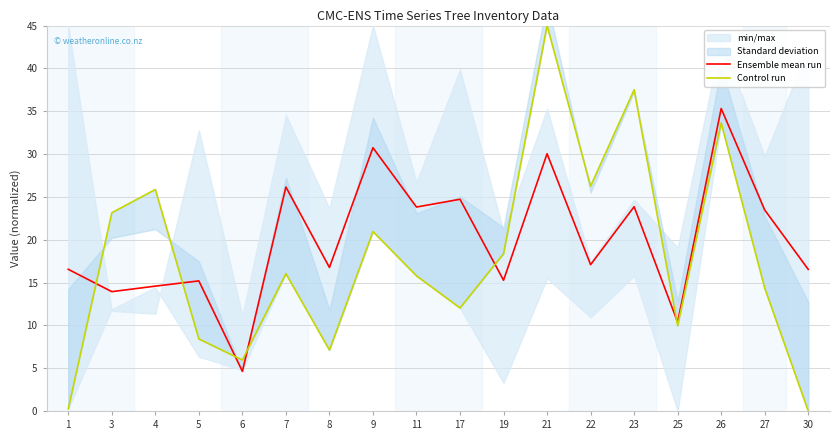

What is the difference between the Control run values at 25 and 4?

15.9